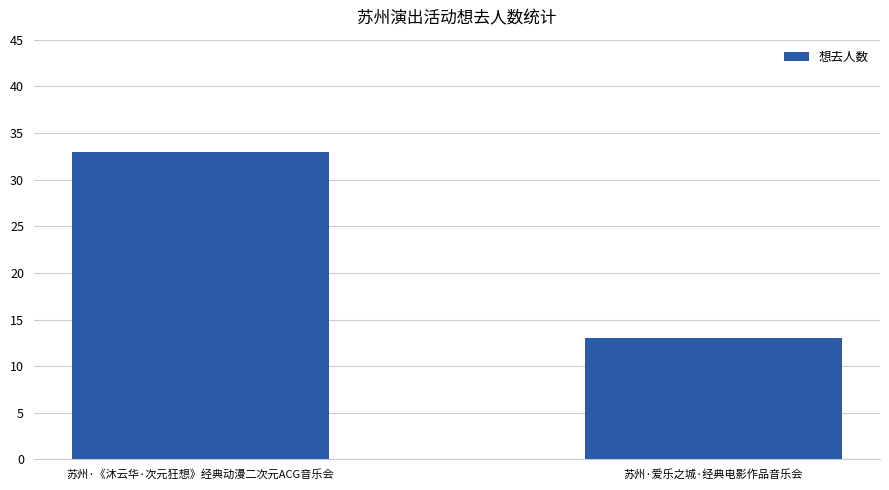

Reading left to right, extract all data points from this chart.

33	13